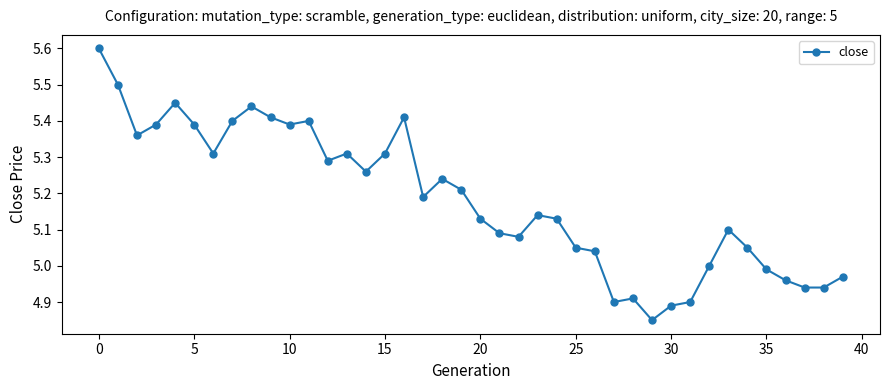

True or false: there are more than 1 points higher than both neighbors.

True